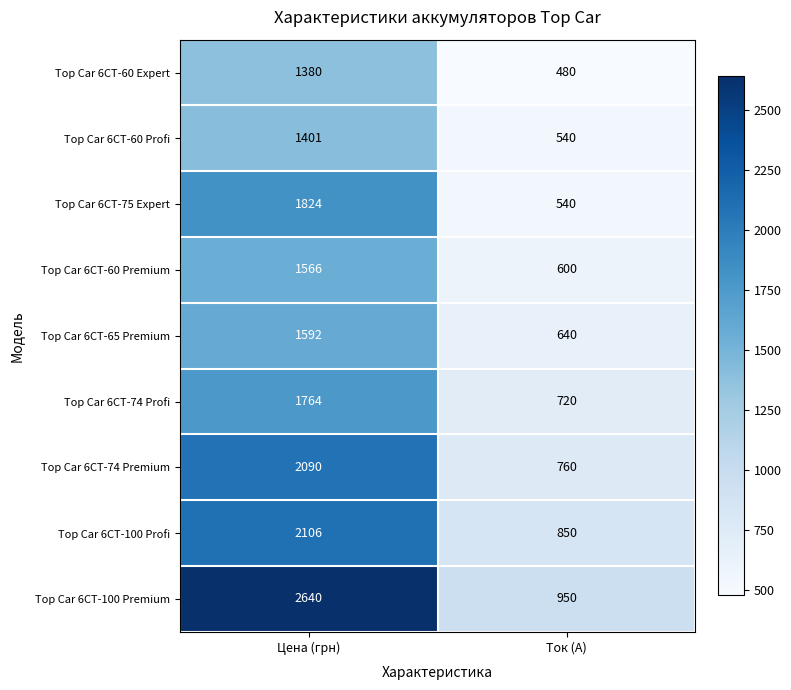

The value of Top Car 6СТ-100 Profi at Цена (грн) is 3053. True or false?

False